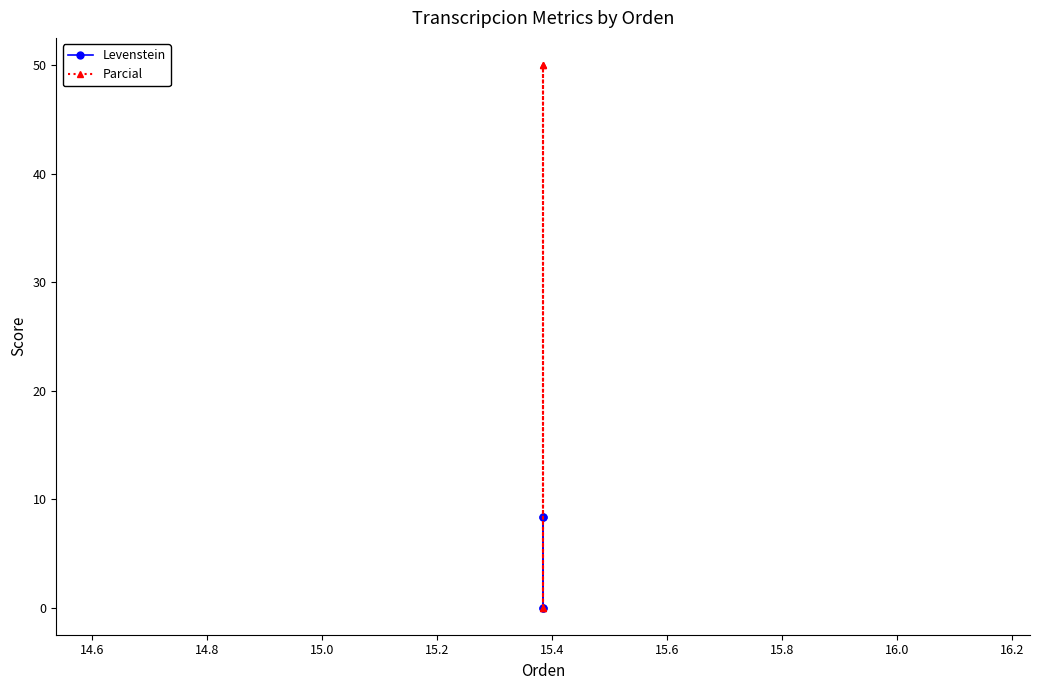

Reading right to left, transcribe all the data shown in this chart.

Levenstein: 8.3	0.0	8.3	0.0
Parcial: 50.0	0.0	50.0	0.0